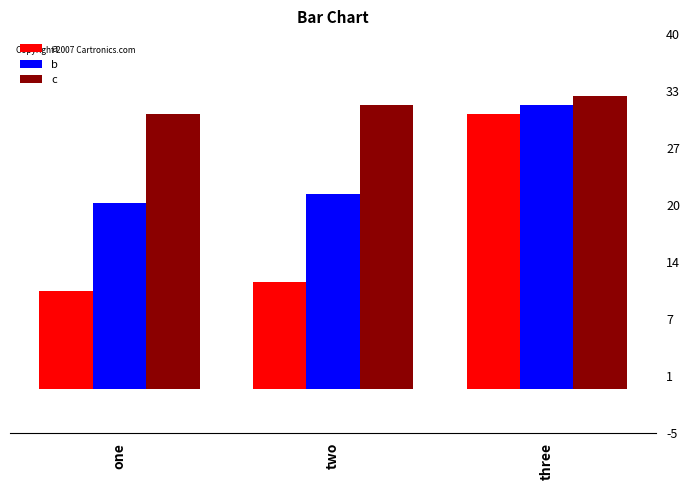

Which series changed the most between one and three?

a